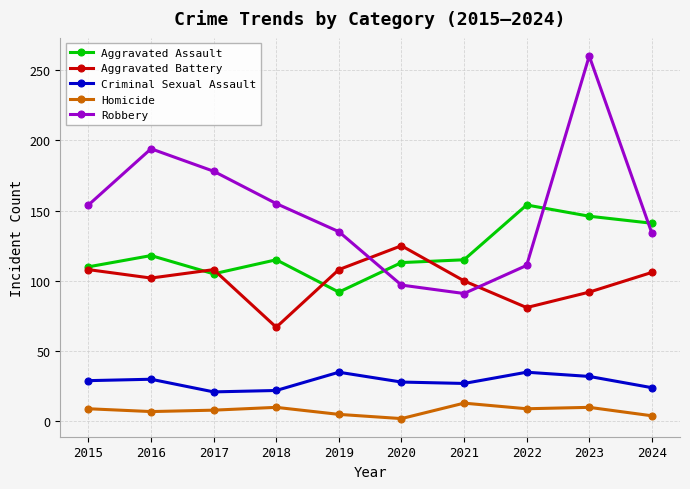

Does the chart have visible grid lines?

Yes